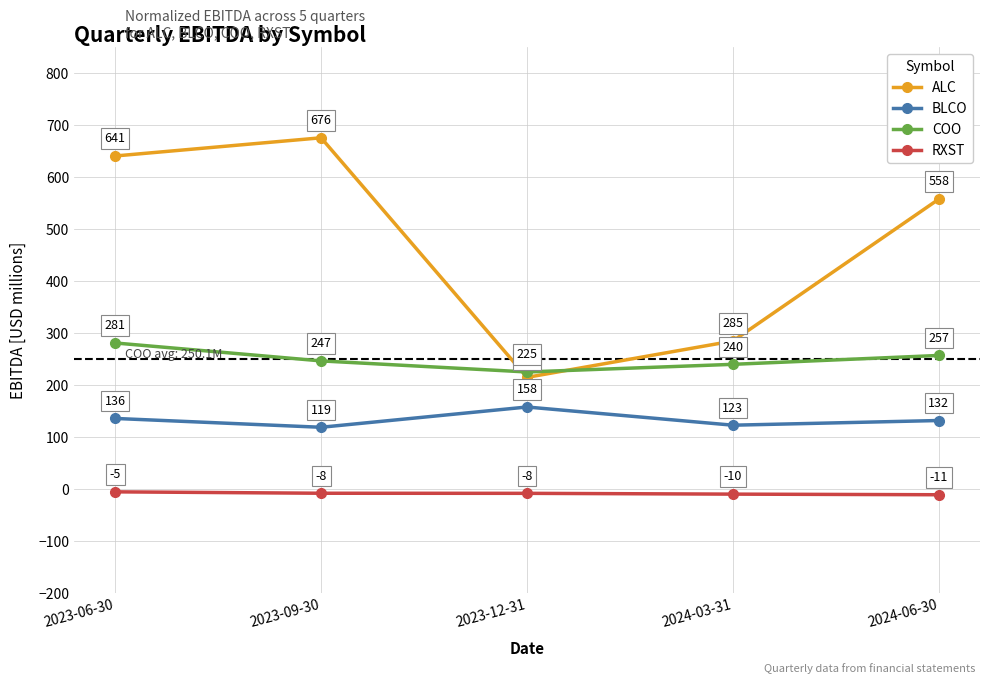

Read the COO value at 2023-12-31.

225.4